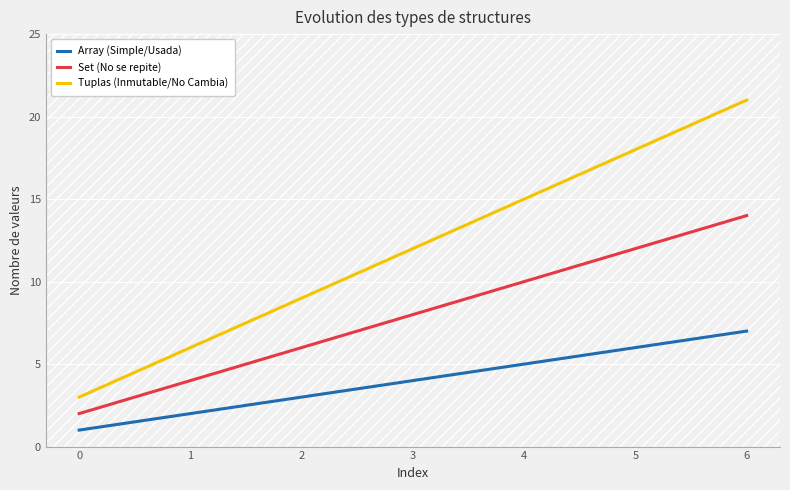

Does the chart have visible grid lines?

Yes